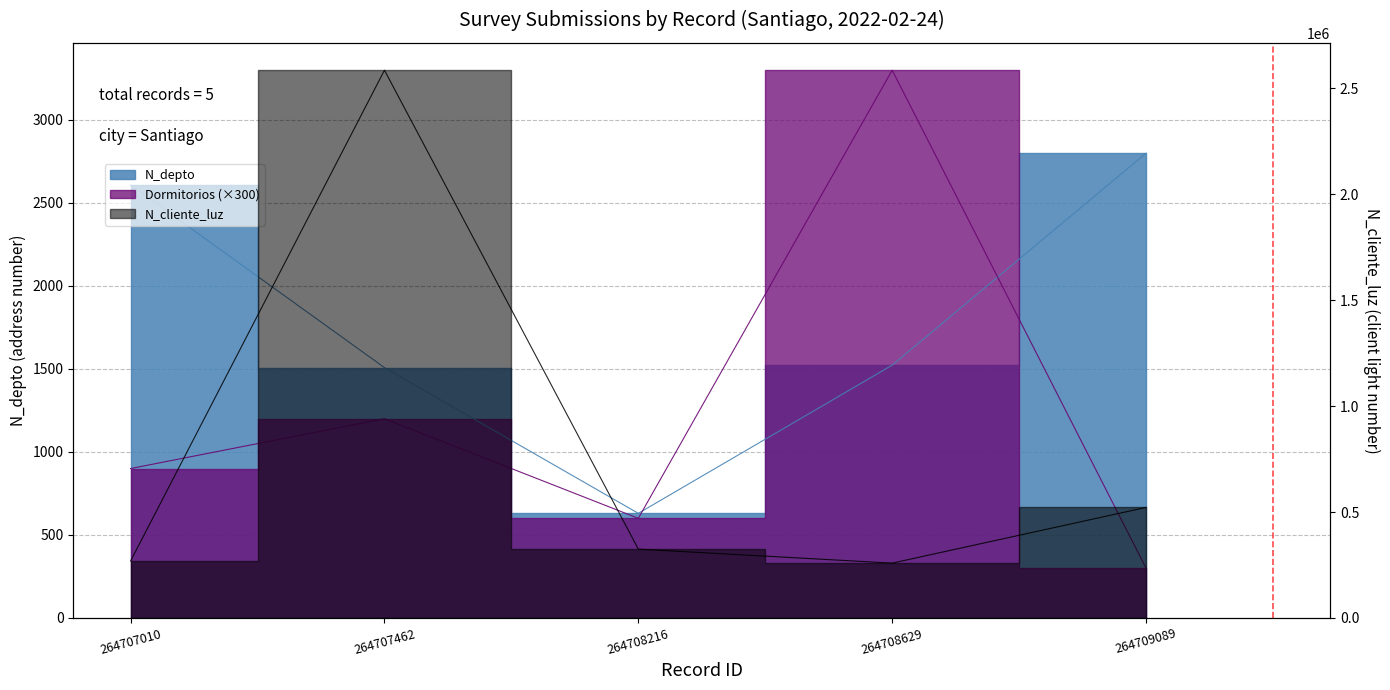

How many interior local peaks does the Dormitorios series have?

2